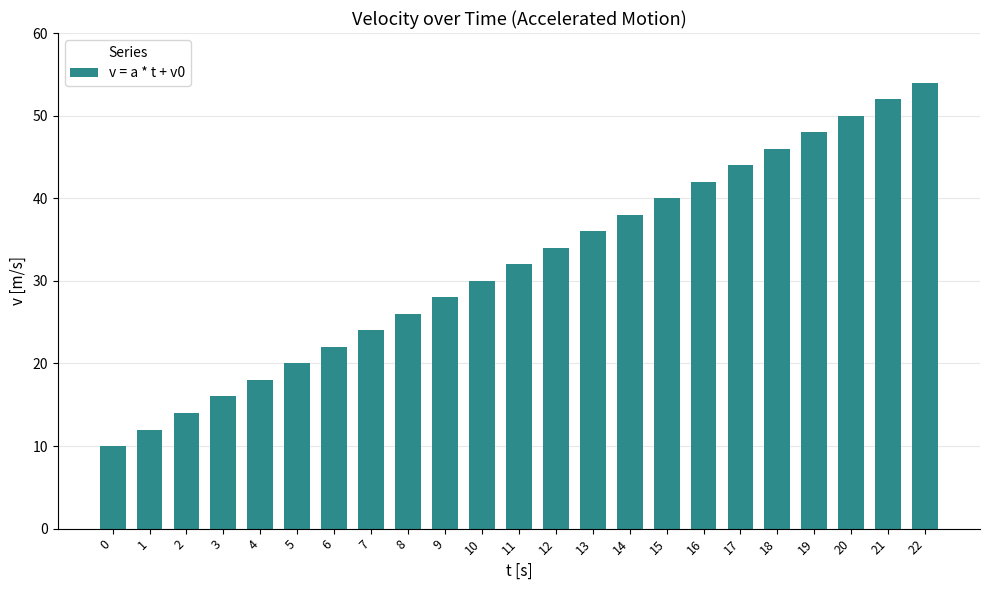

Reading right to left, transcribe all the data shown in this chart.

22=54	21=52	20=50	19=48	18=46	17=44	16=42	15=40	14=38	13=36	12=34	11=32	10=30	9=28	8=26	7=24	6=22	5=20	4=18	3=16	2=14	1=12	0=10